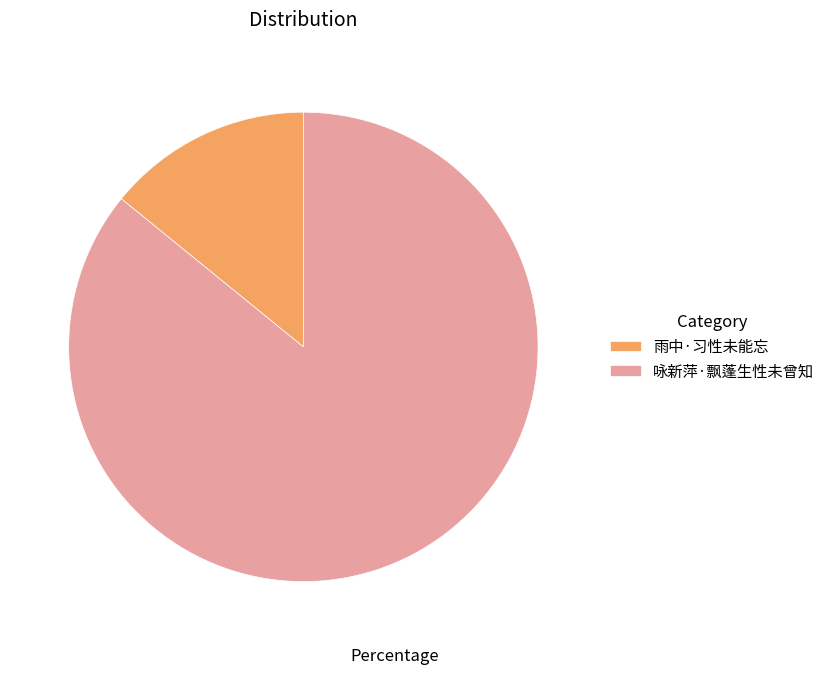

Combined, do 咏新萍·飘蓬生性未曾知 and 雨中·习性未能忘 account for over 50%?

Yes